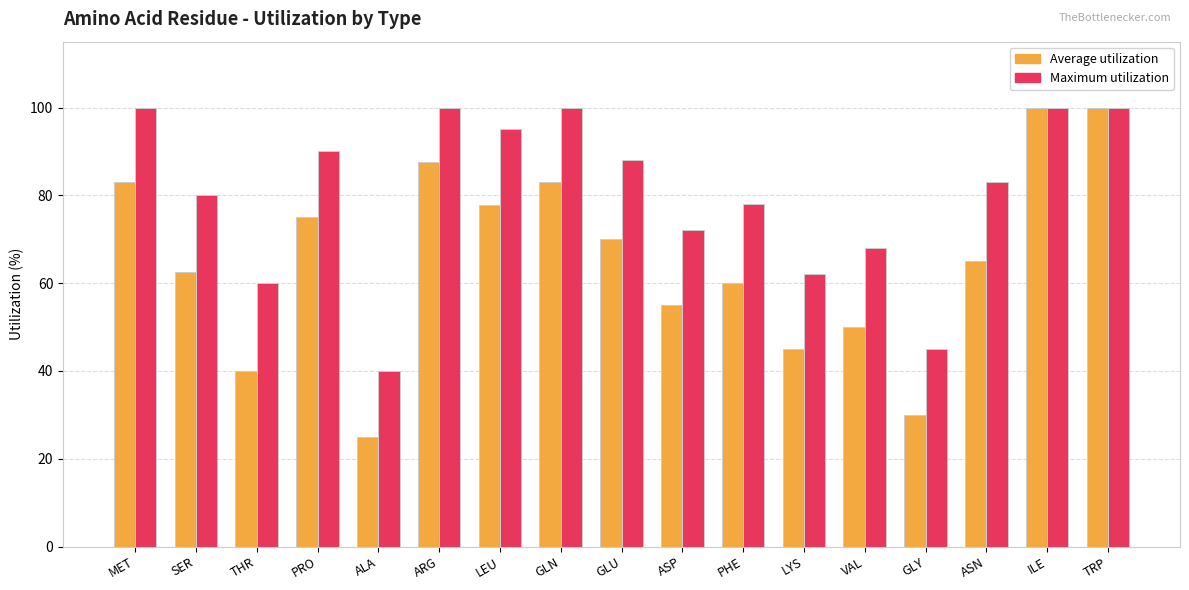

How many distinct data groups are displayed?

2